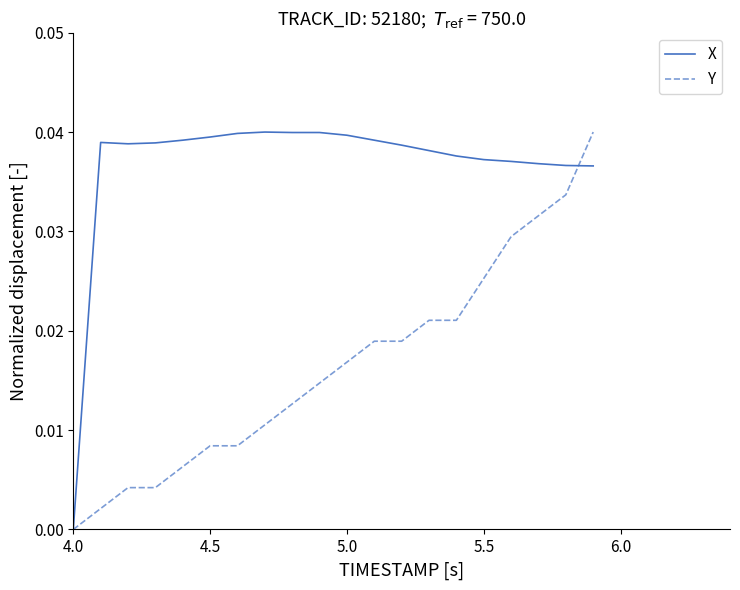

Rank the series by their average value, from lowest to highest.

Y, X